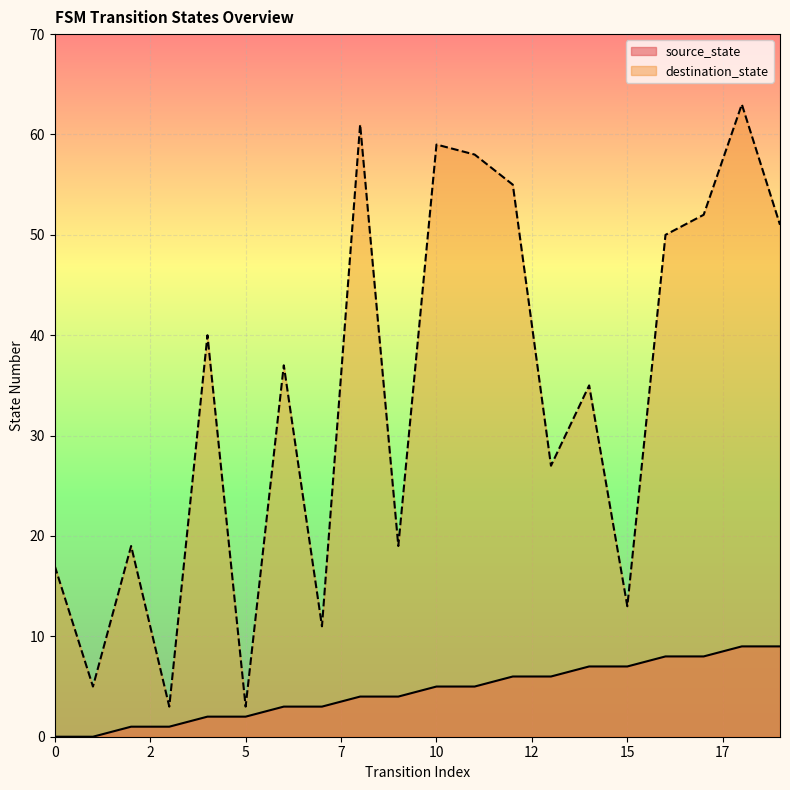

True or false: destination_state and source_state cross at least once.

False